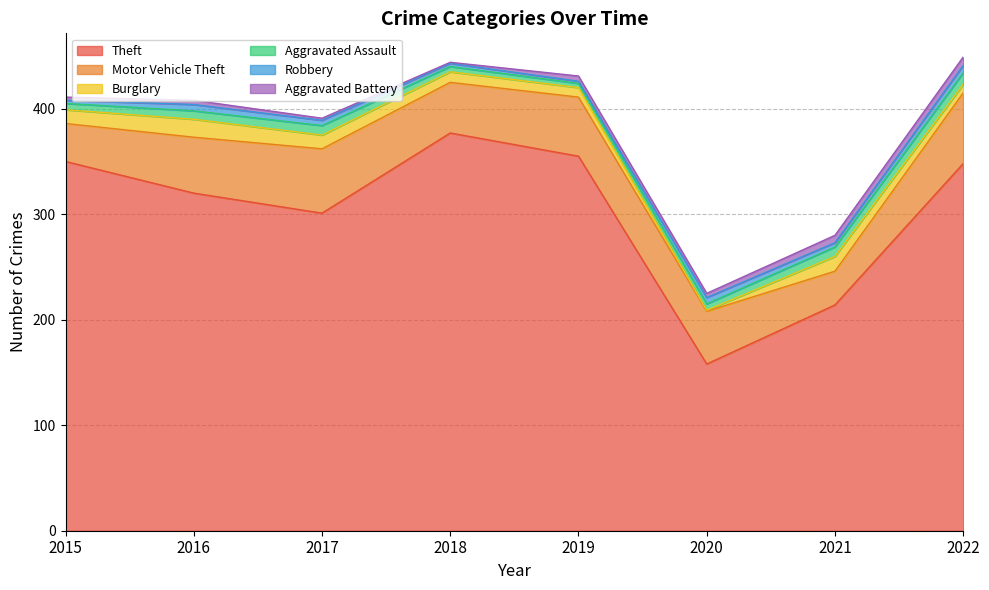

Between 2015 and 2019, which series saw the biggest shift?

Motor Vehicle Theft